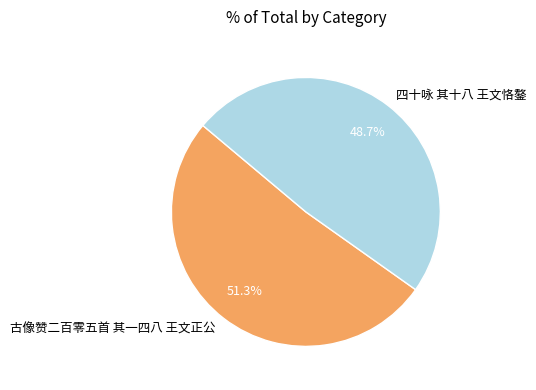

What percentage do 四十咏 其十八 王文恪鏊 and 古像赞二百零五首 其一四八 王文正公 together represent?

100.0%